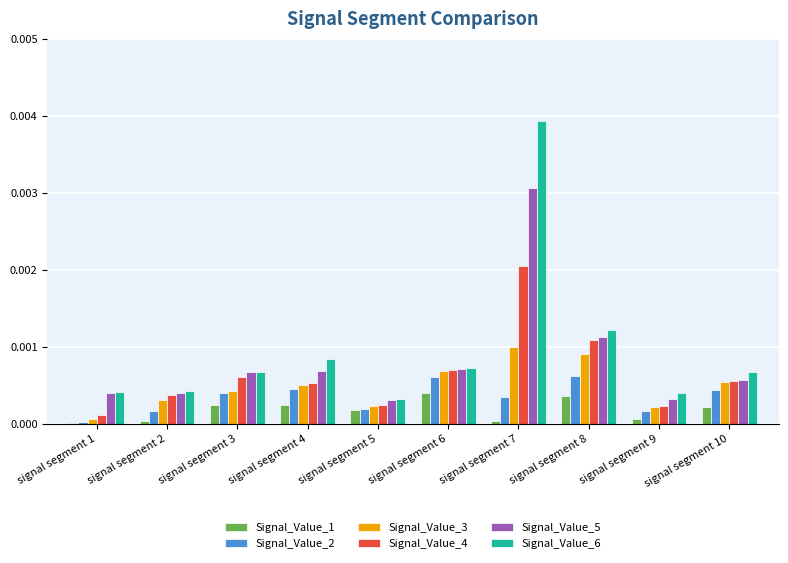

What are all the series names shown in the legend?

Signal_Value_1, Signal_Value_2, Signal_Value_3, Signal_Value_4, Signal_Value_5, Signal_Value_6